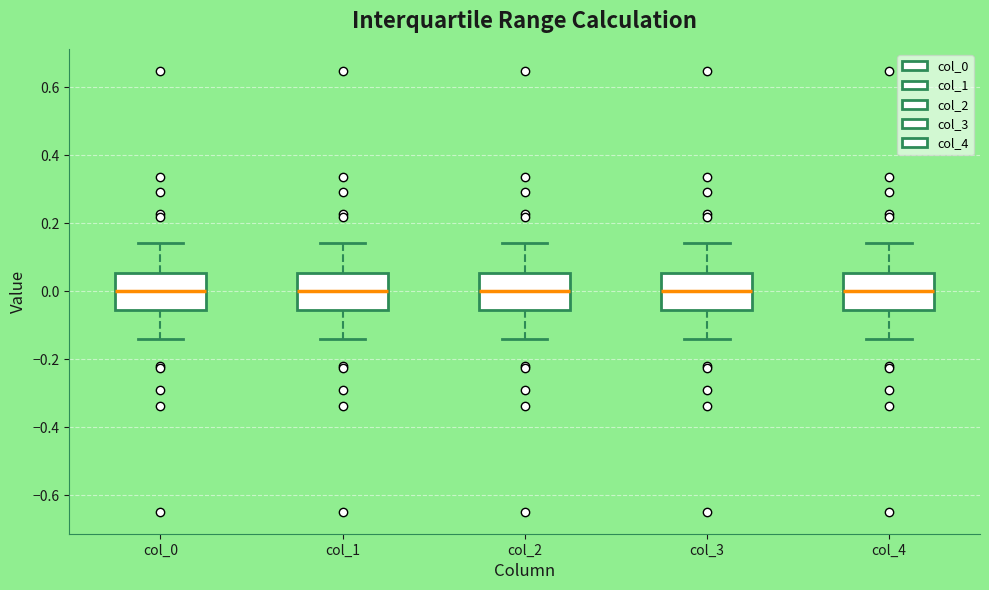

Reading left to right, transcribe this box plot: for each box, give where its median line is, the range the box spans, and where its two whiskers end, as read against the y-axis. The values are not printed on the chart, so give them approximately, as read against the axis.

col_0: median 0.00, box -0.06 to 0.06, whiskers -0.14 to 0.14
col_1: median 0.00, box -0.06 to 0.06, whiskers -0.14 to 0.14
col_2: median 0.00, box -0.06 to 0.06, whiskers -0.14 to 0.14
col_3: median 0.00, box -0.06 to 0.06, whiskers -0.14 to 0.14
col_4: median 0.00, box -0.06 to 0.06, whiskers -0.14 to 0.14